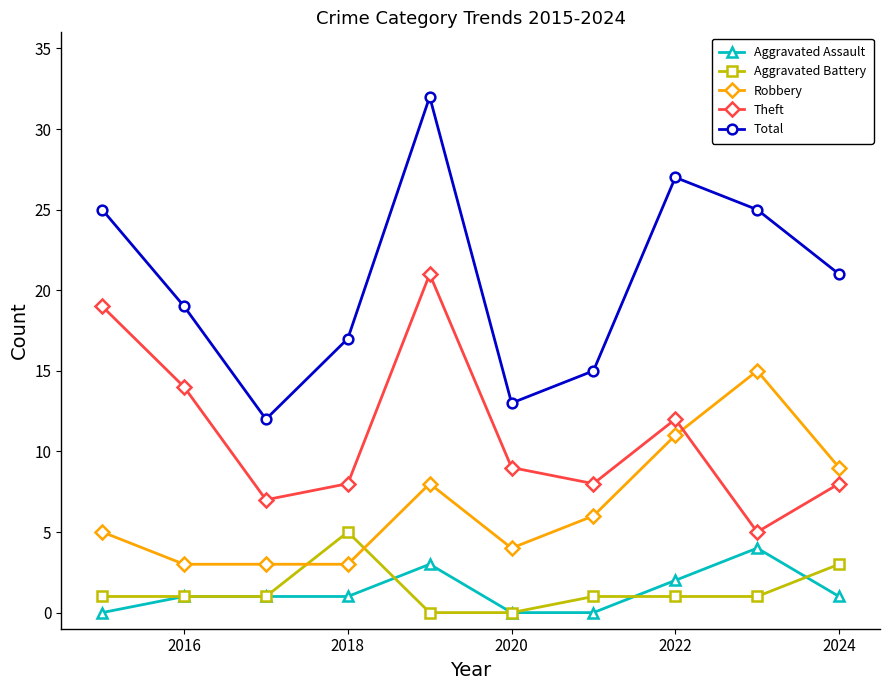

Which series has the largest total across all categories?

Total